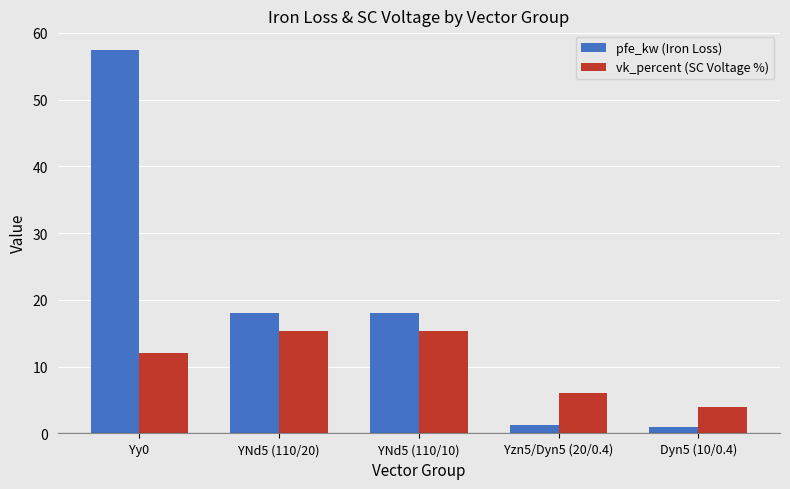

What is the difference between the maximum and minimum values in the vk_percent (SC Voltage %) series?

11.4